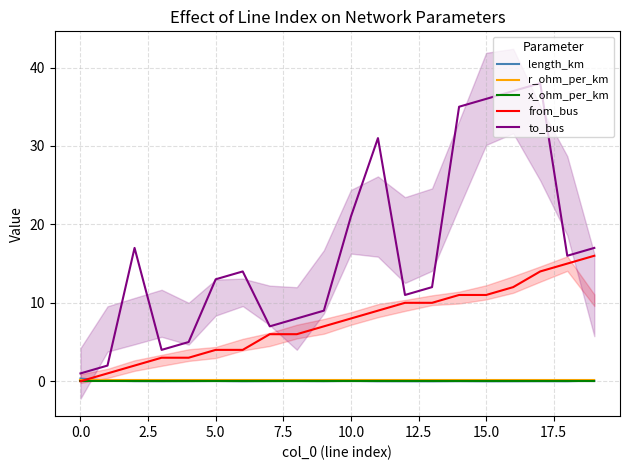

At how many categories does at least one series exceed 33?

4